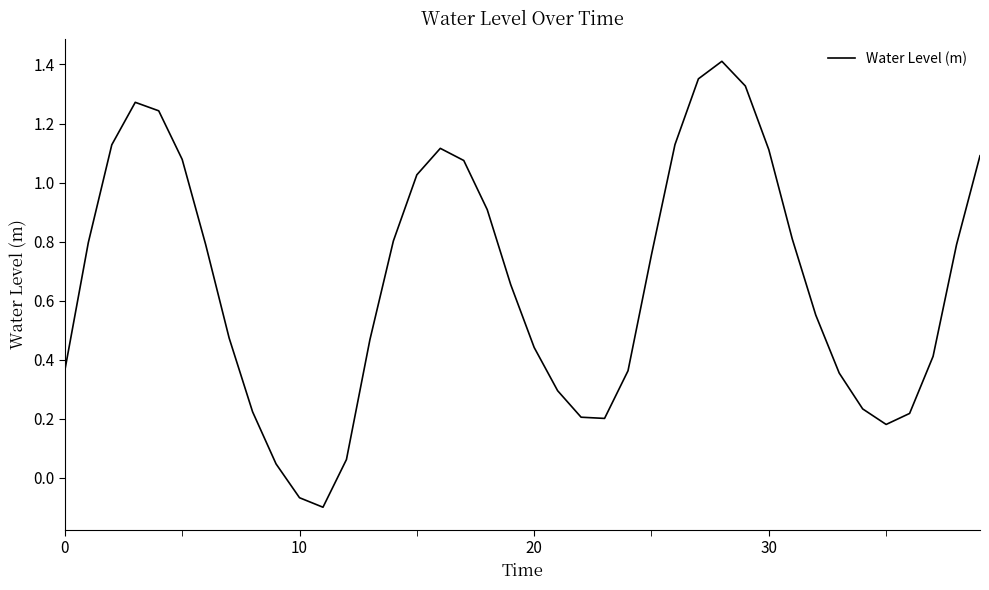

What is the difference between the maximum and minimum values?

1.5